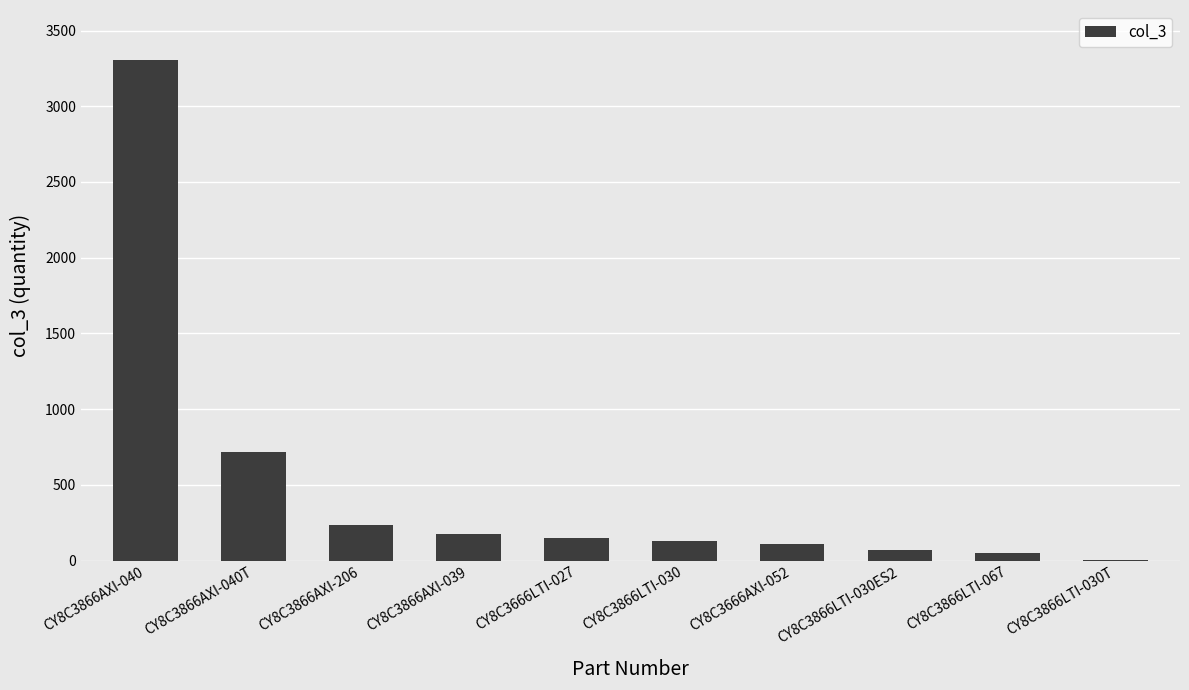

Between CY8C3866LTI-067 and CY8C3866AXI-039, which is larger?

CY8C3866AXI-039